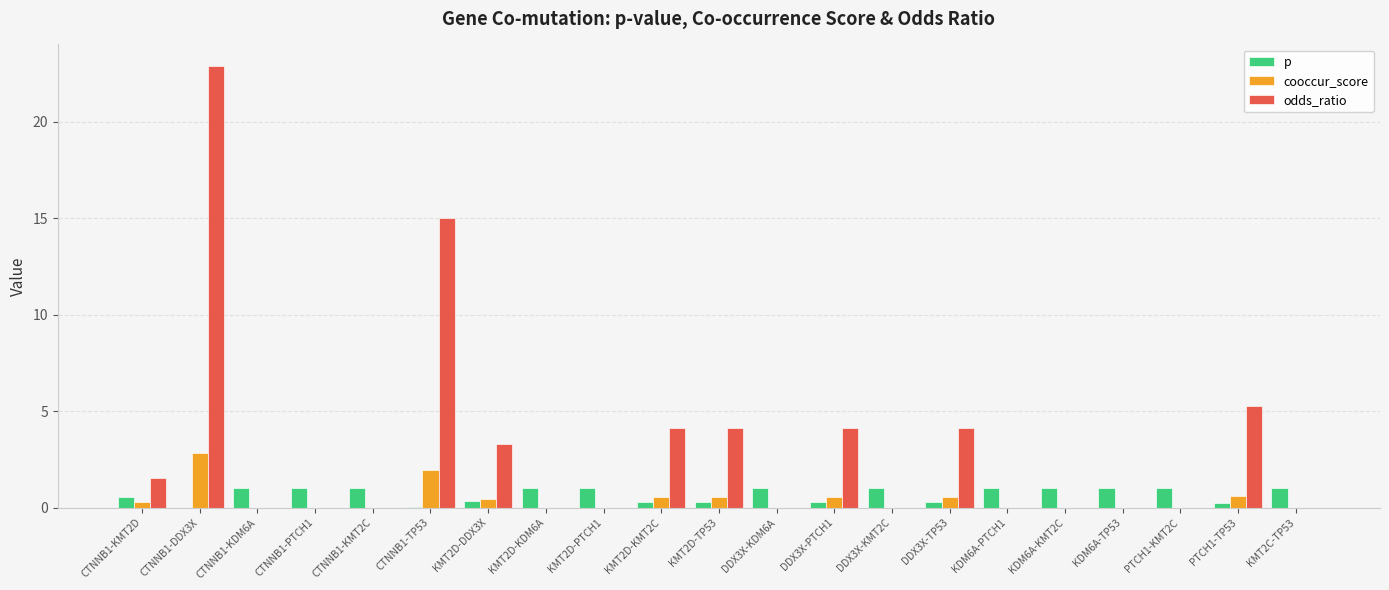

Is the value of cooccur_score at KMT2D-PTCH1 greater than the value of p at PTCH1-TP53?

No